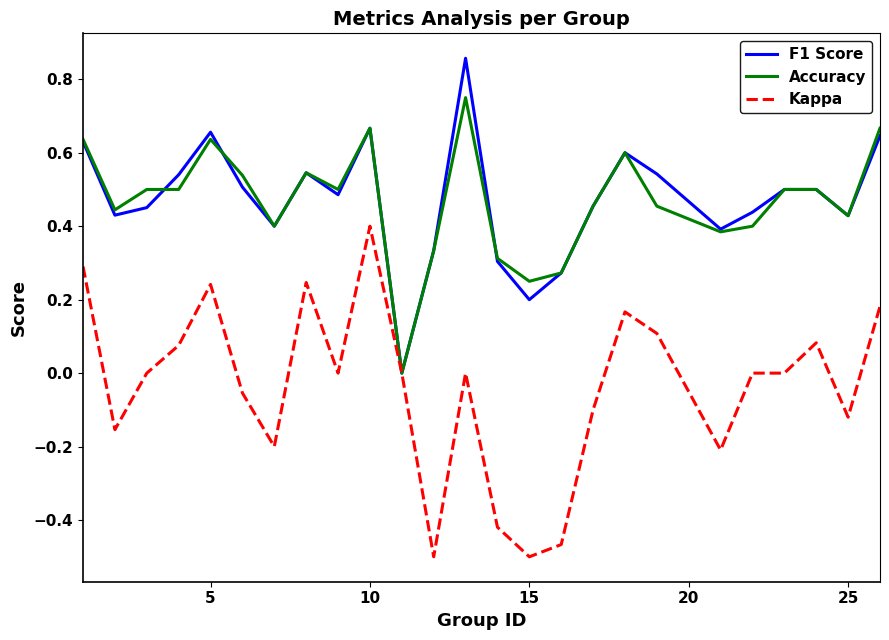

How many interior local peaks does the Accuracy series have?

5